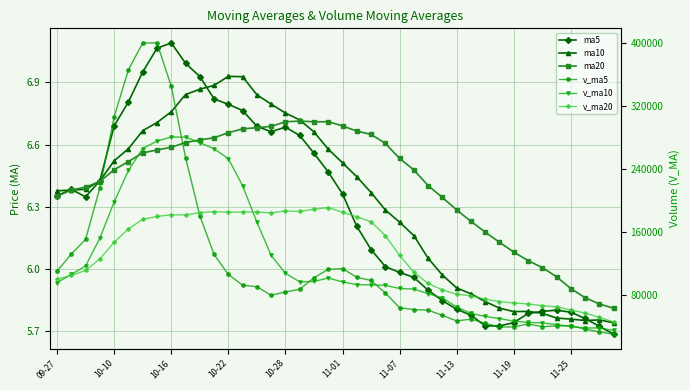

Between 11-07 and 32, which series saw the biggest shift?

v_ma5